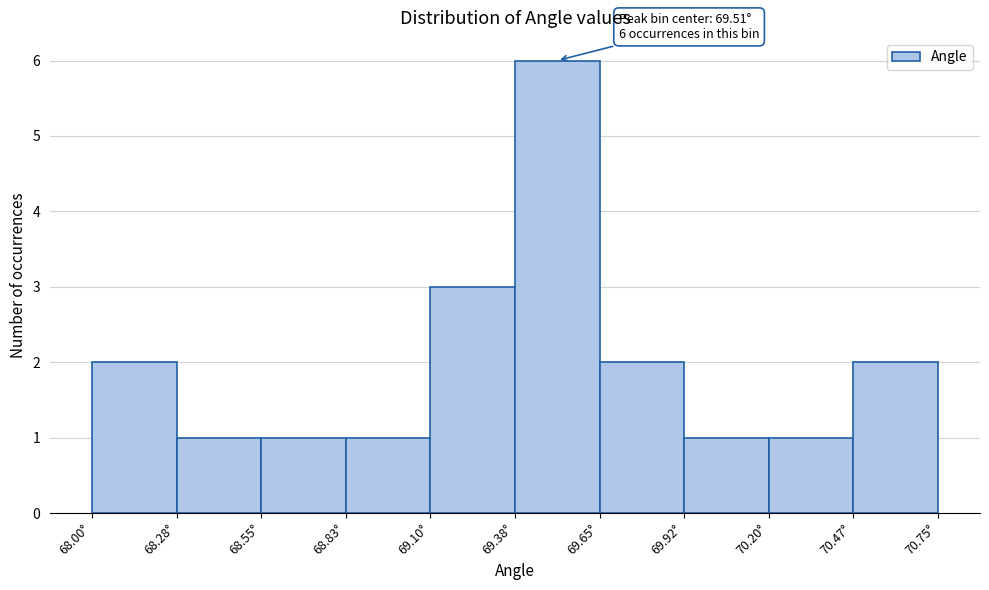

Which range on the x-axis has the tallest bar?

69.375 to 69.650